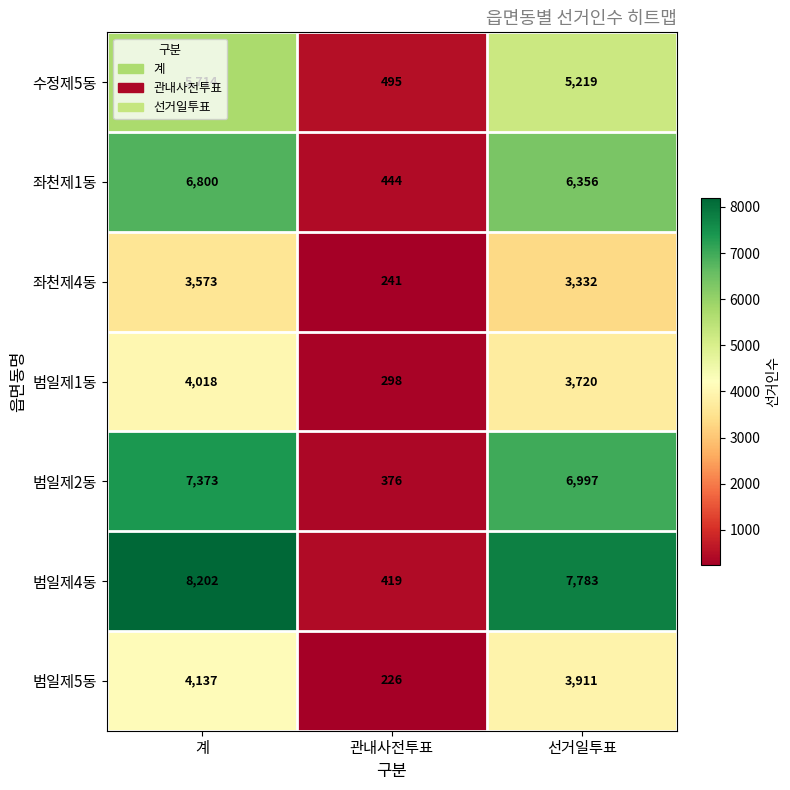

At which category does the chart reach its peak across all series?

계